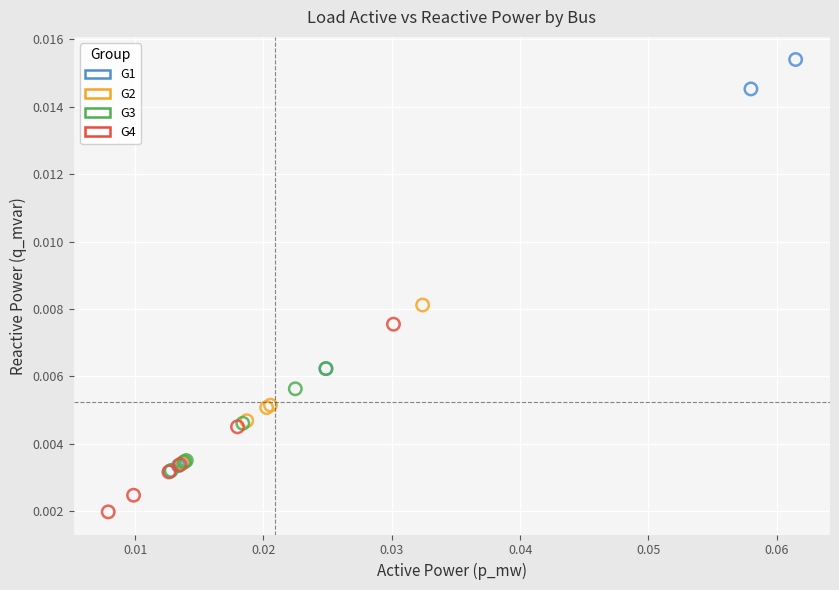

Which series reaches the minimum Y coordinate?

G4